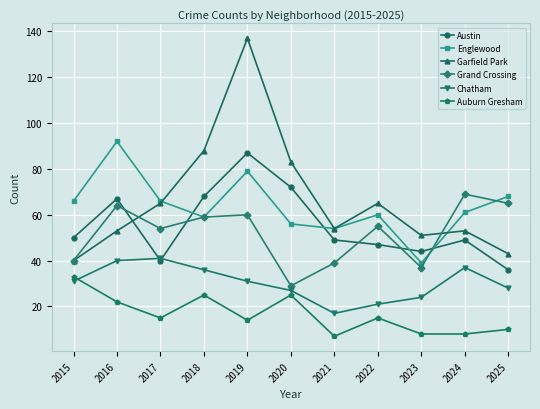

After their last crossing, which series has the higher values: Austin or Chatham?

Austin